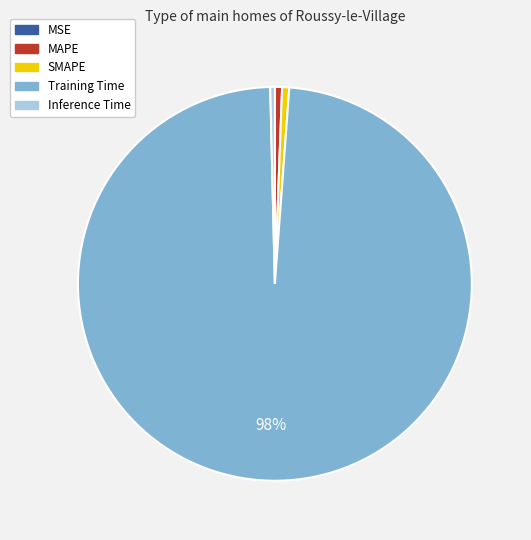

Do MAPE and Inference Time together represent more than half of the pie?

No